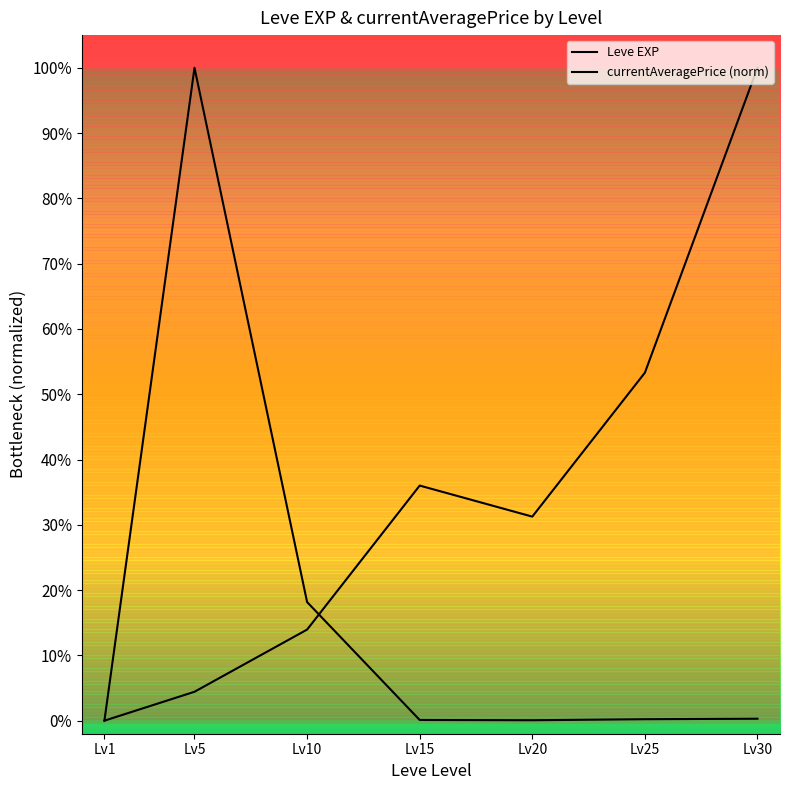

The value of Leve EXP at Lv1 is 0.6. True or false?

False